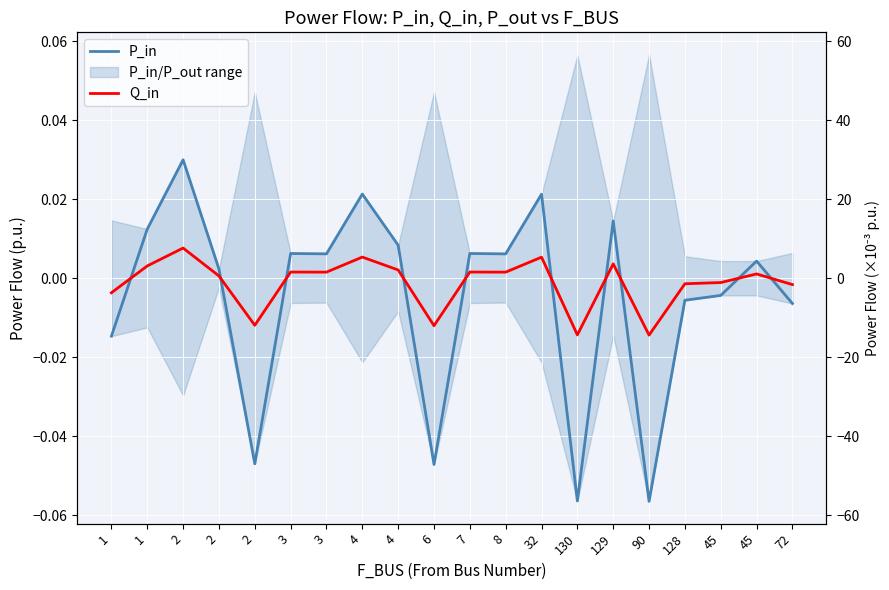

Where do Q_in and P_in first cross each other?

1 and 1